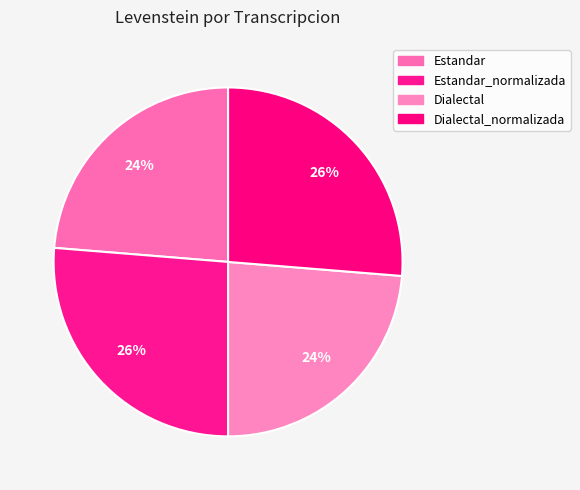

Count the number of slices in the pie.

4